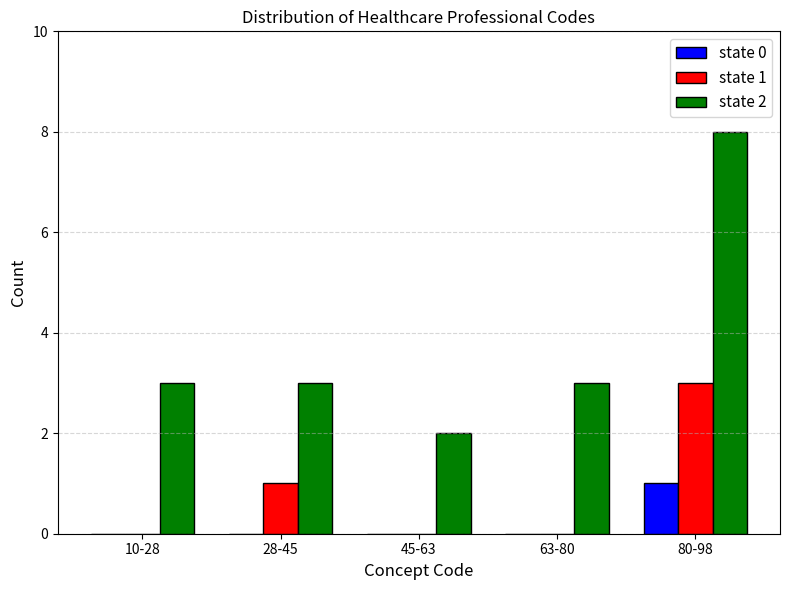

Reading right to left, extract all data points from this chart.

state 0: 80-98=1	63-80=0	45-63=0	28-45=0	10-28=0
state 1: 80-98=3	63-80=0	45-63=0	28-45=1	10-28=0
state 2: 80-98=8	63-80=3	45-63=2	28-45=3	10-28=3